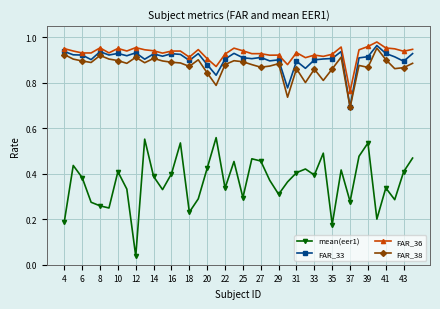

Count the FAR_33 values in the range 0 to 1.

40